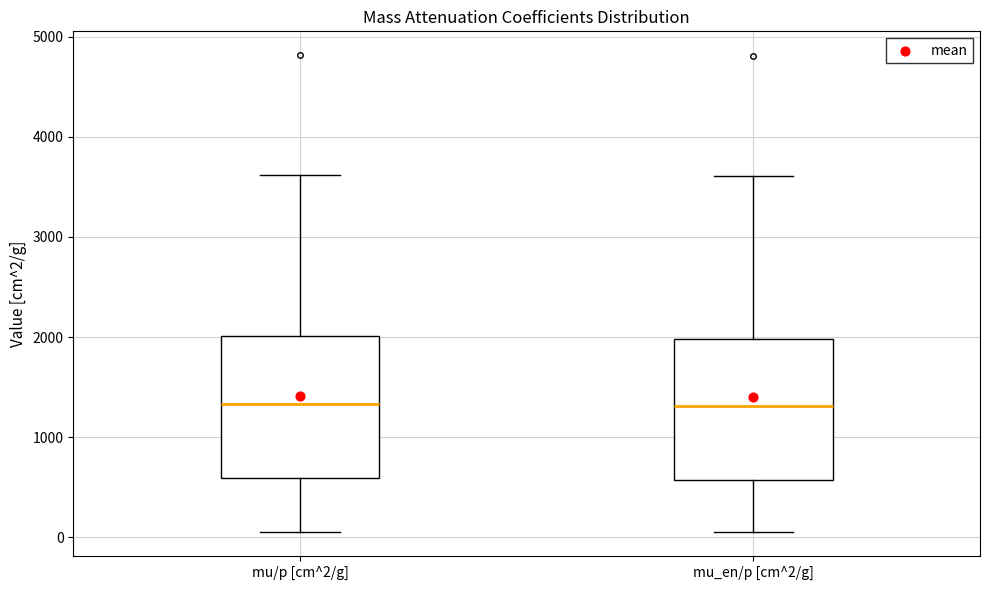

Where is the lower edge of the box for mu/p [cm^2/g] on the y-axis? The values are not printed on the chart, so give them approximately, as read against the axis.

600